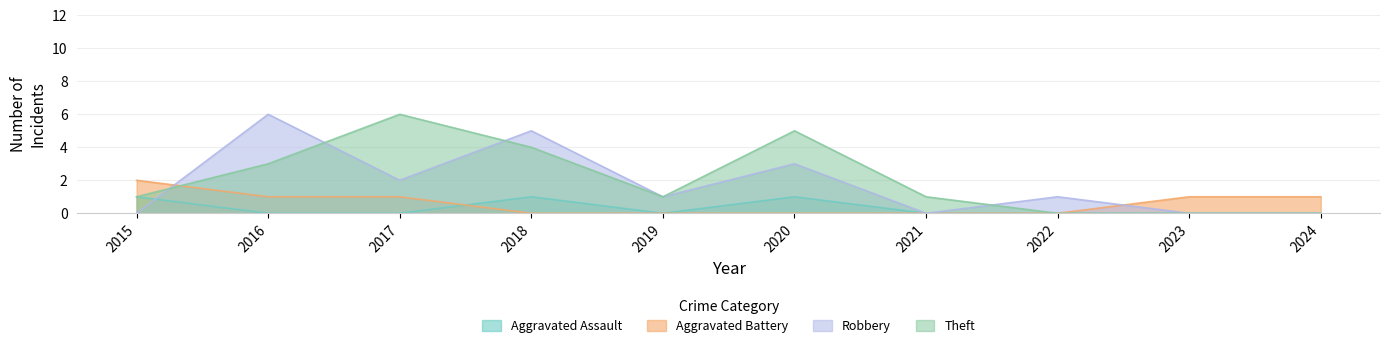

What is the difference between the maximum and minimum values in the Robbery series?

6